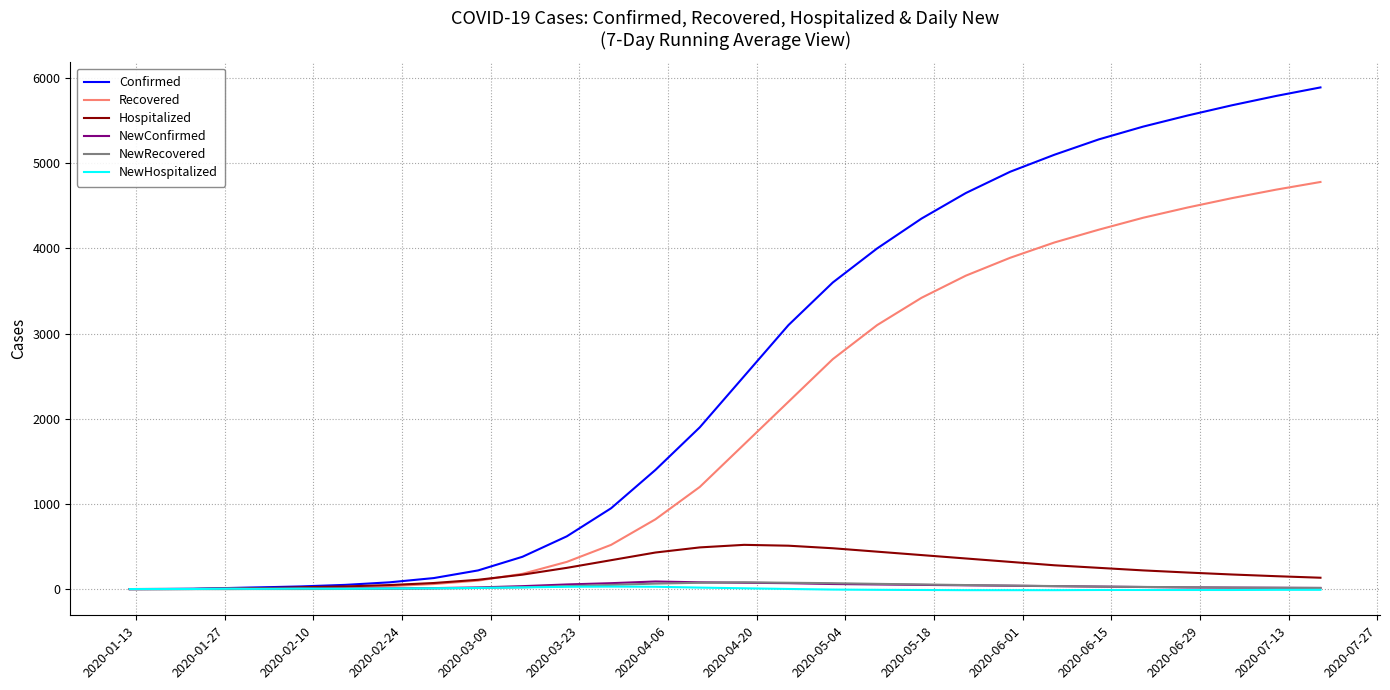

Which series has the largest range (max minus min)?

Confirmed